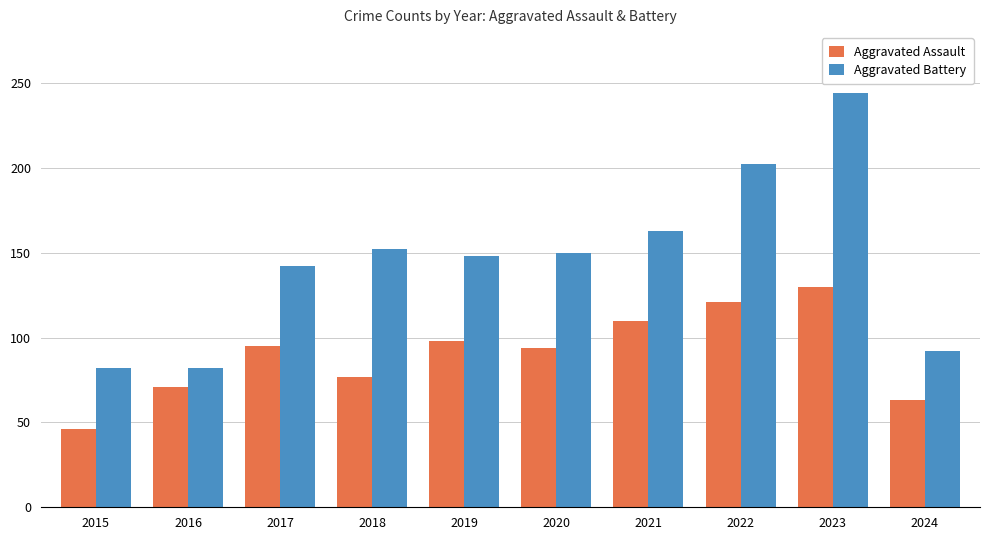

Read the Aggravated Assault value at 2016, to the nearest 10.

70